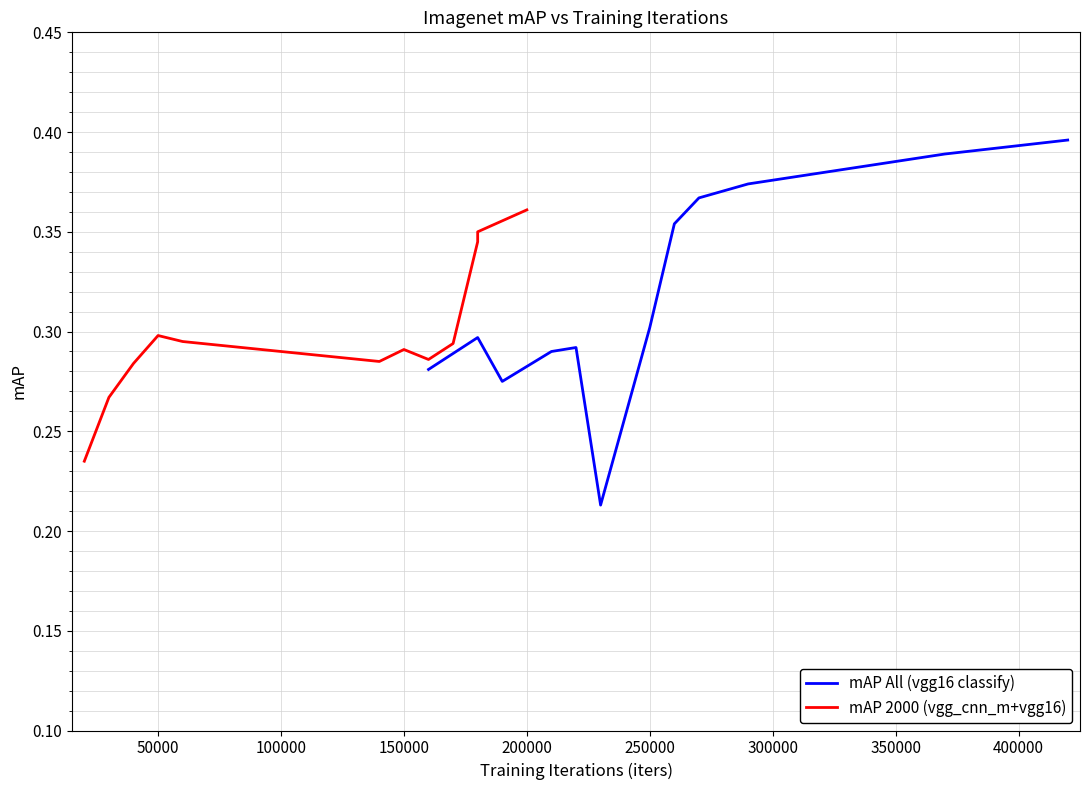

Between 150000 and 300000, which series saw the biggest shift?

mAP All (vgg16 classify)